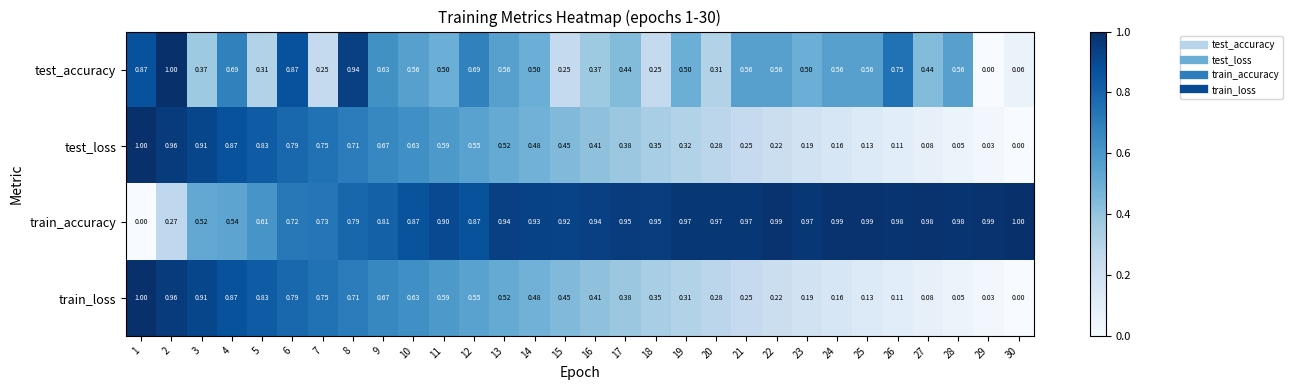

Which series changed the most between 11 and 18?

test_accuracy